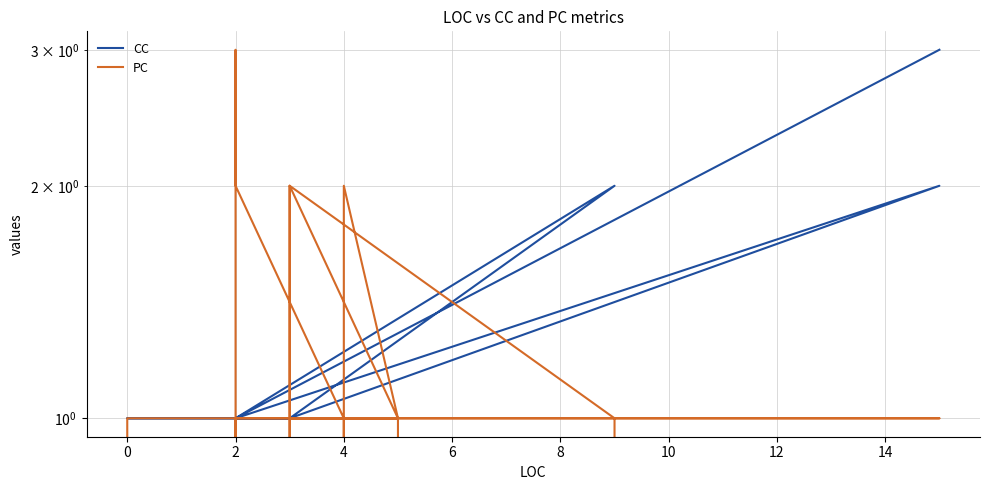

Reading left to right, transcribe all the data shown in this chart.

CC: 1	1	1	1	1	1	1	1	1	1	1	2	1	1	1	2	1	1	1	3
PC: 1	1	0	1	2	3	0	2	1	0	1	1	1	1	2	1	0	2	0	0